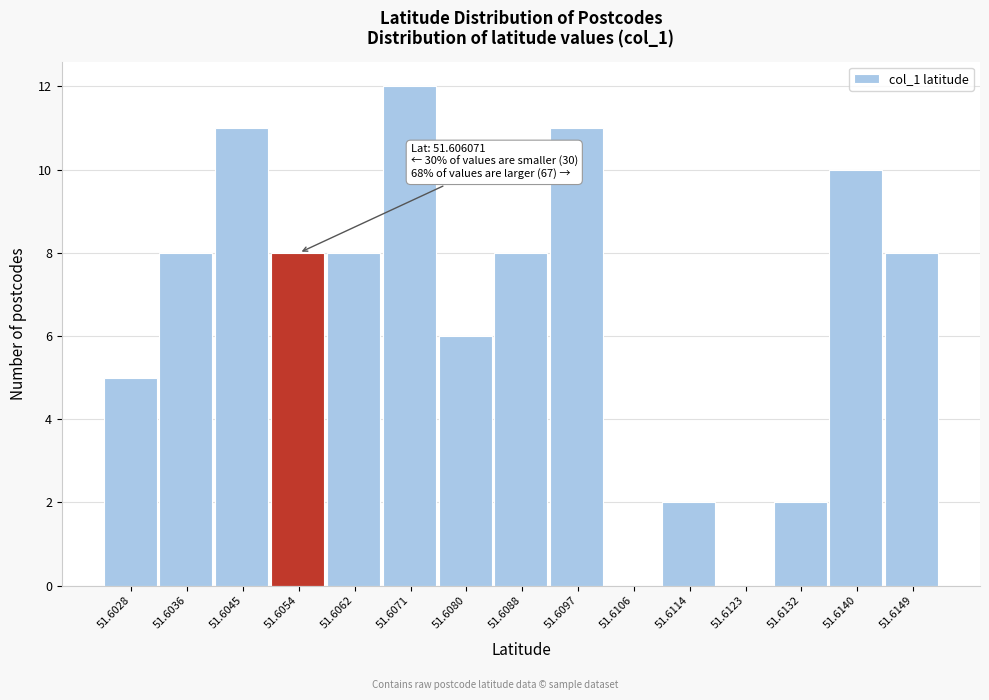

Reading left to right, extract all data points from this chart.

51.6028=5	51.6036=8	51.6045=11	51.6054=8	51.6062=8	51.6071=12	51.6080=6	51.6088=8	51.6097=11	51.6106=0	51.6114=2	51.6123=0	51.6132=2	51.6140=10	51.6149=8